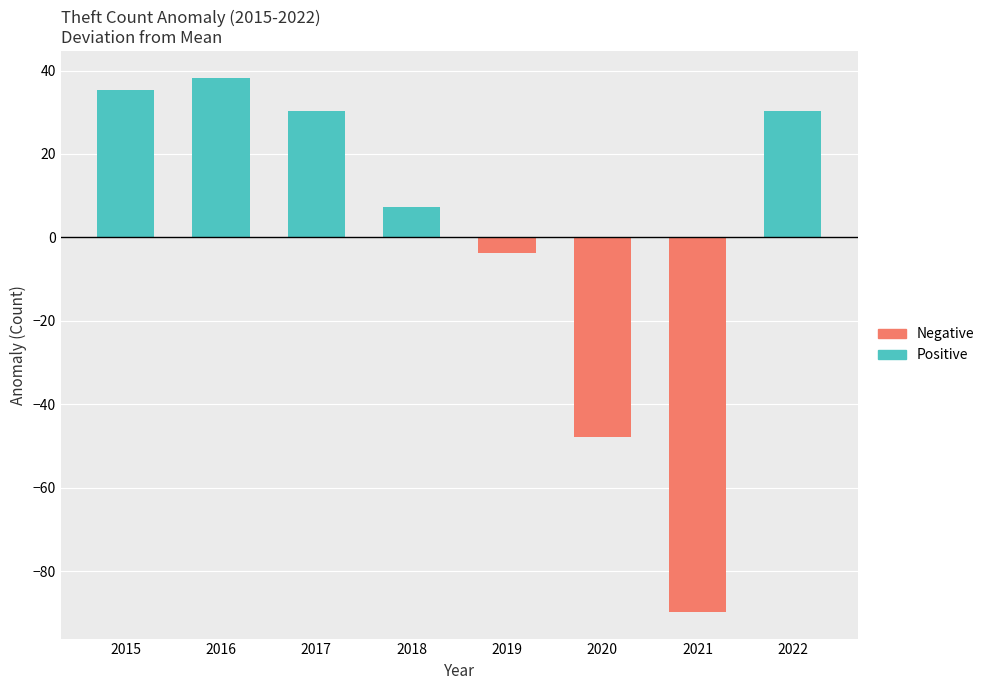

Which label corresponds to the smallest value in the chart?

2021